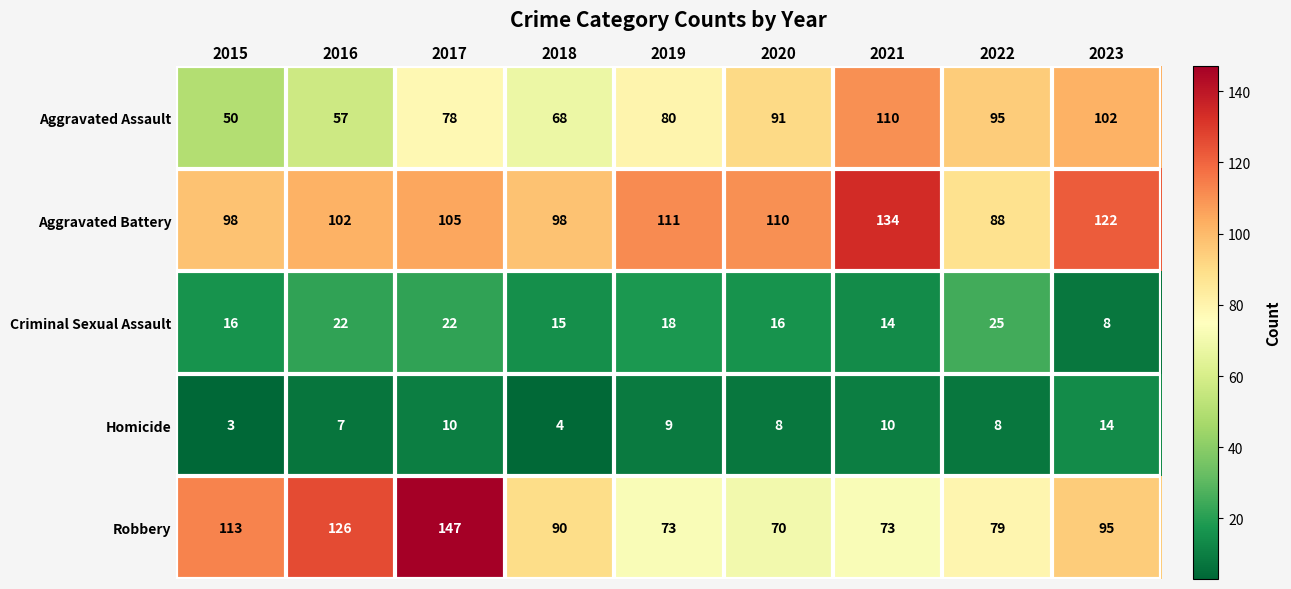

The Aggravated Battery series shows 29 at 2021. True or false?

False